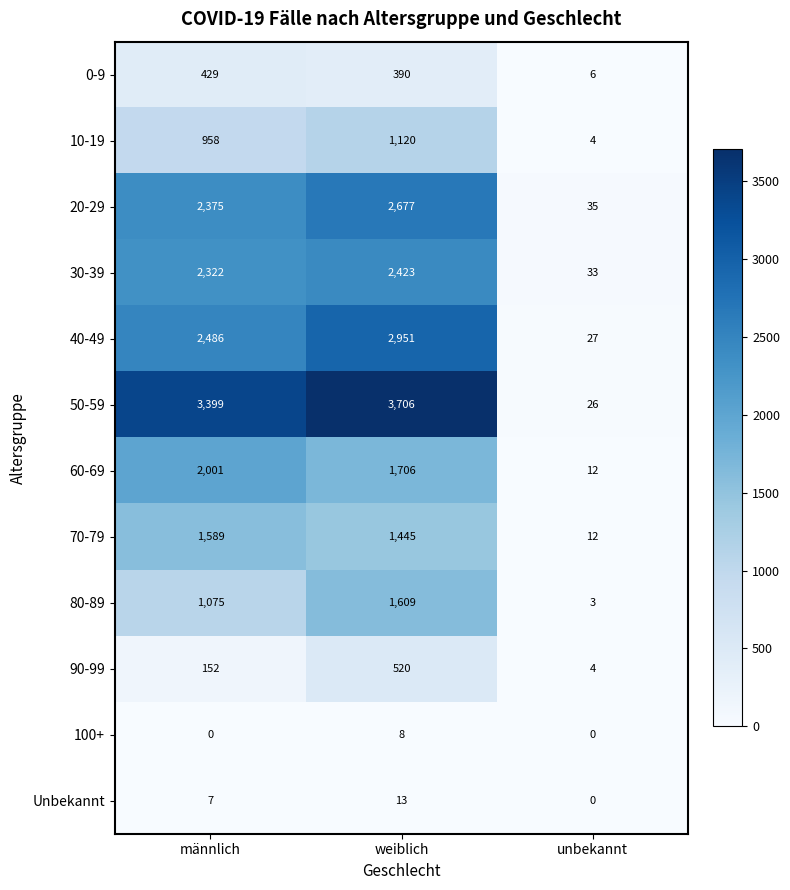

What is the maximum value shown in the chart?

3706